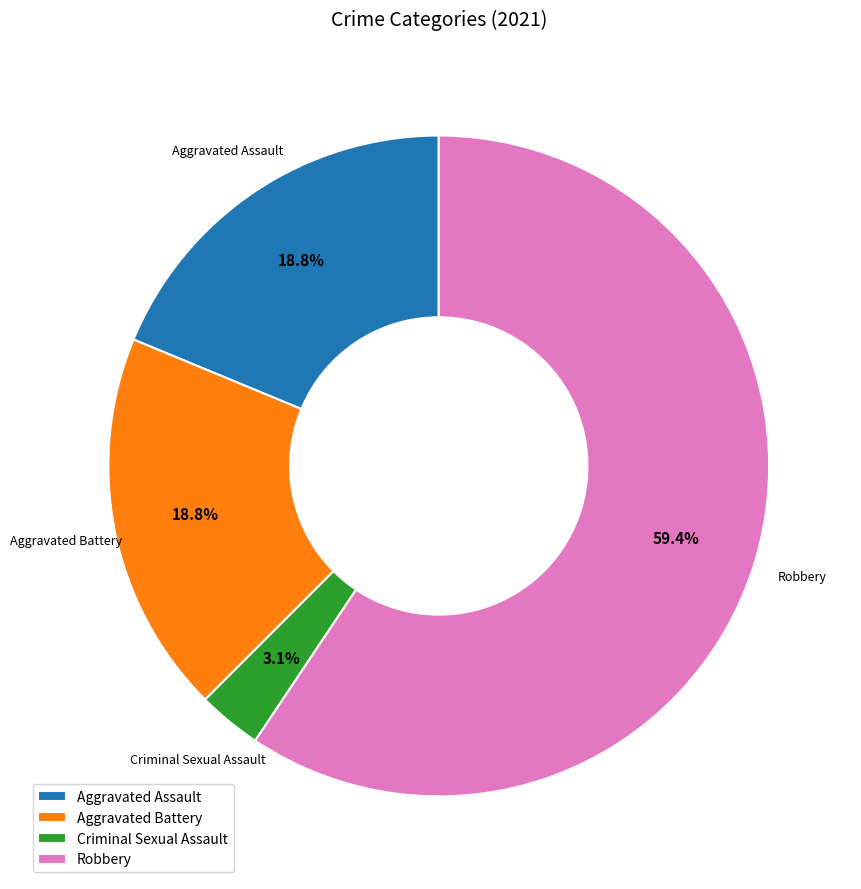

To the nearest percent, what is the combined percentage of Criminal Sexual Assault and Aggravated Assault?

22%